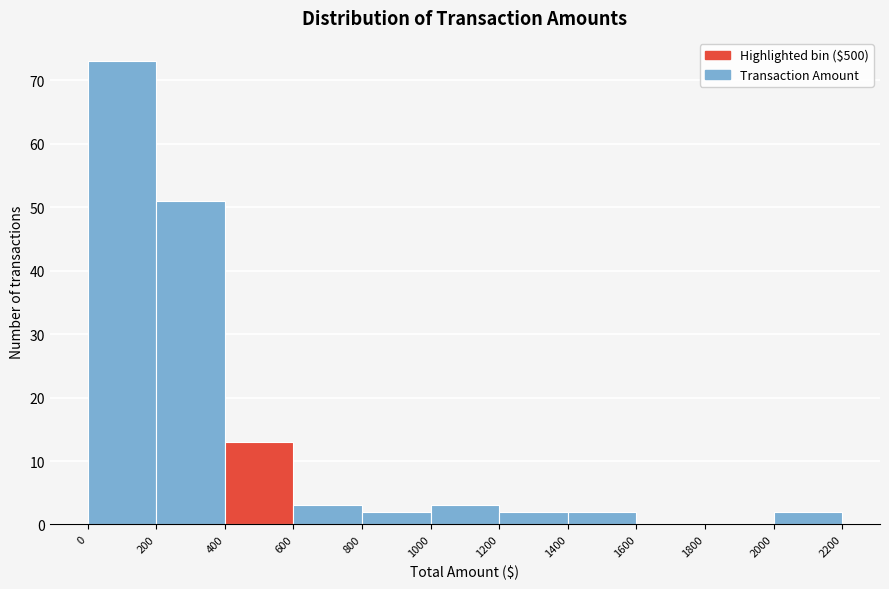

Reading left to right, list every bar in this chart as the range it spans on the x-axis followed by its height. The values are not printed on the chart, so give them approximately, as read against the axis.

0 to 200: 73
200 to 400: 51
400 to 600: 13
600 to 800: 3
800 to 1000: 2
1000 to 1200: 3
1200 to 1400: 2
1400 to 1600: 2
1600 to 1800: 0
1800 to 2000: 0
2000 to 2200: 2